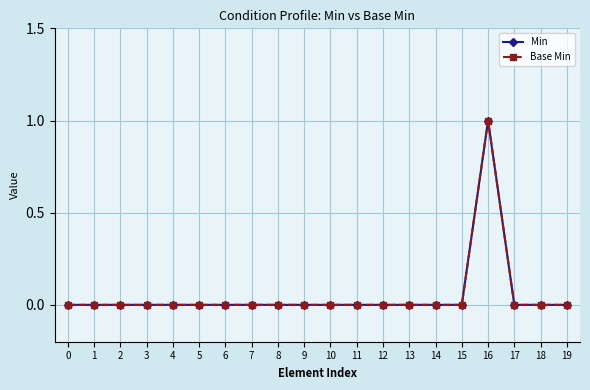

What is the value of the Base Min point at the 17th from the left?

1